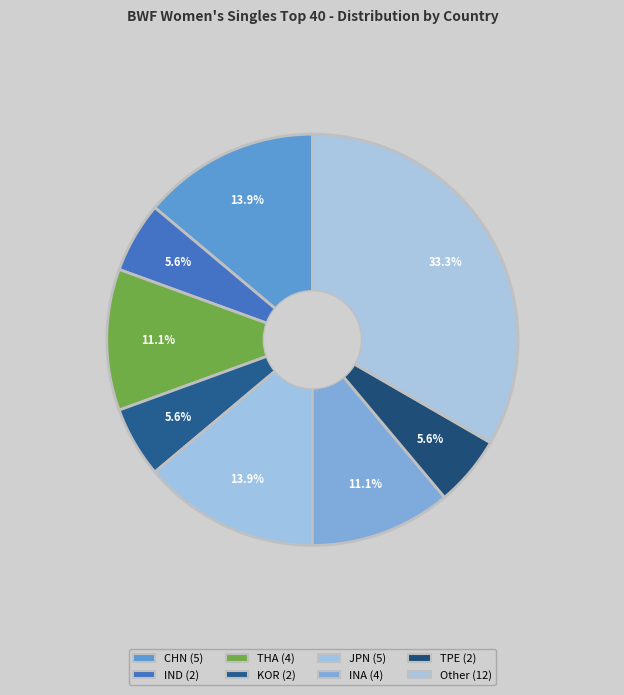

Count the number of slices in the pie.

8